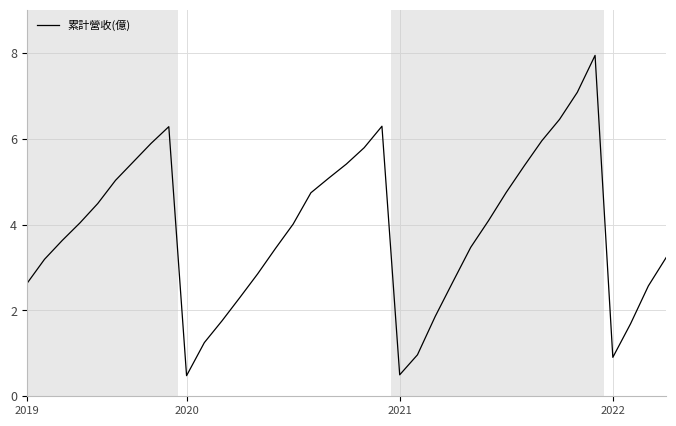

What is the maximum value shown in the chart?

7.9